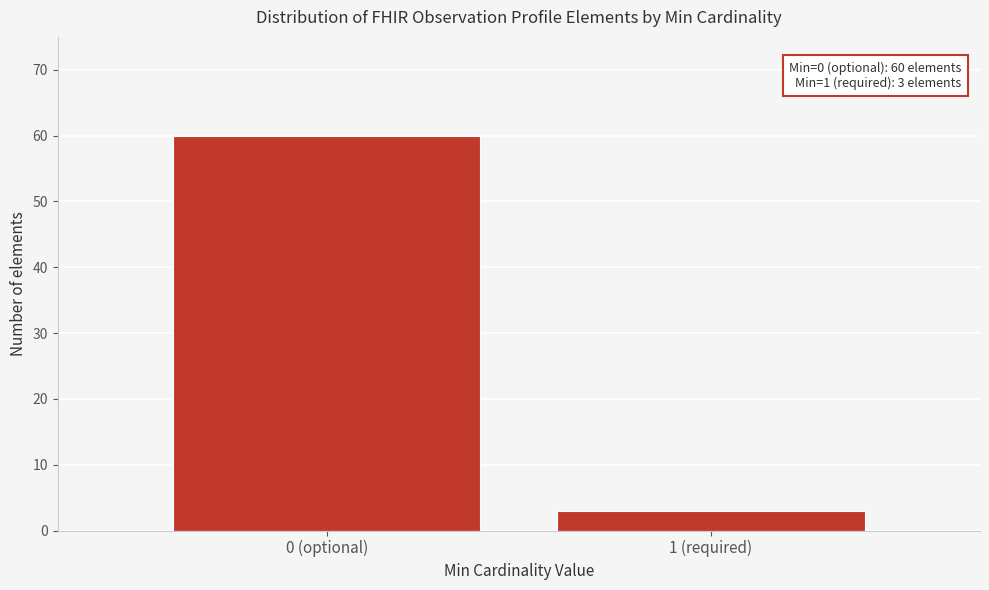

Reading right to left, what are all the values shown in this chart?

1 (required)=3	0 (optional)=60